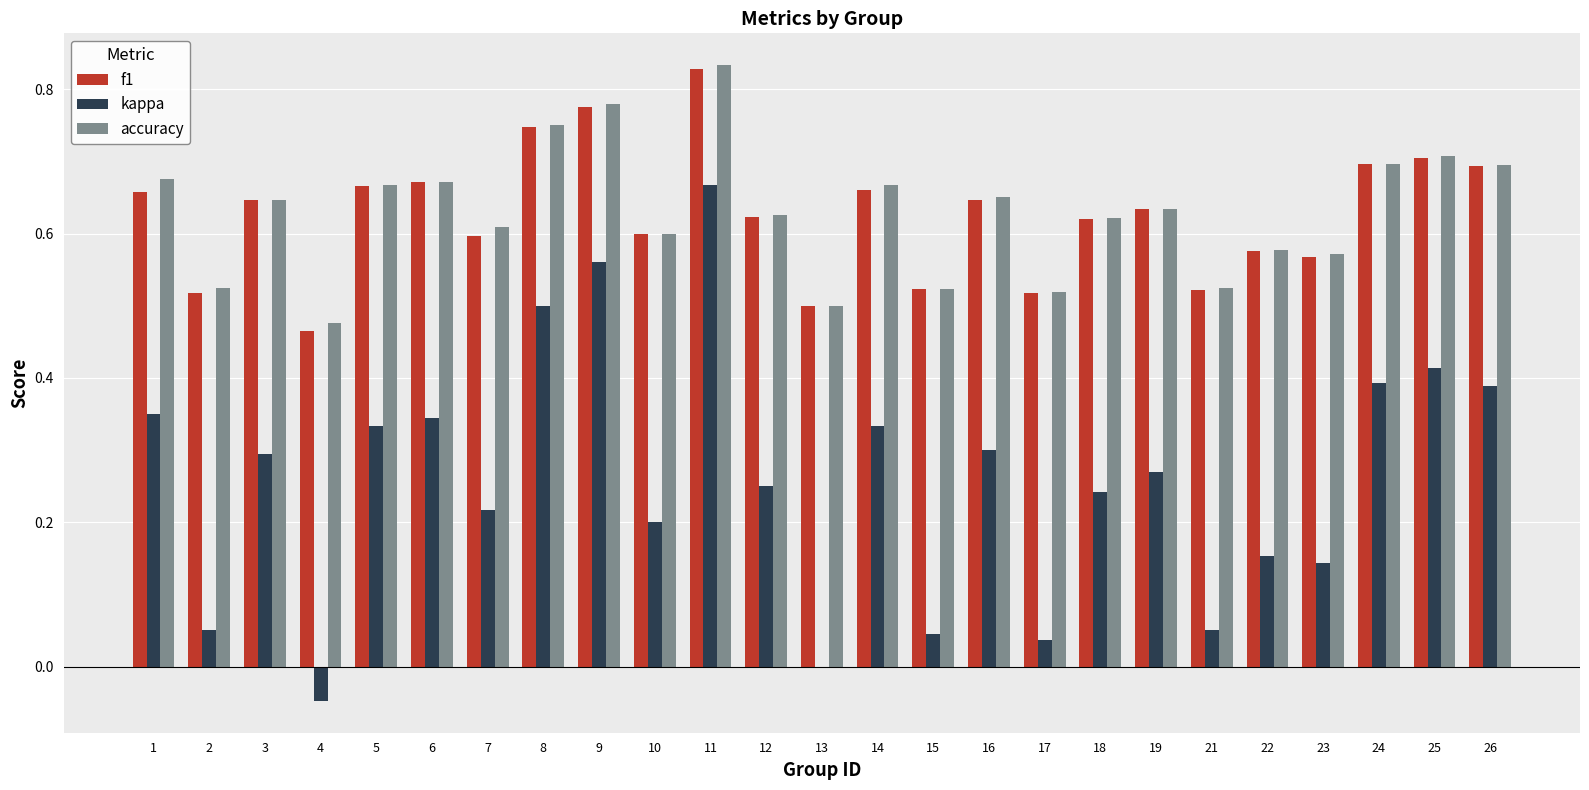

Which label corresponds to the largest value in the chart?

11